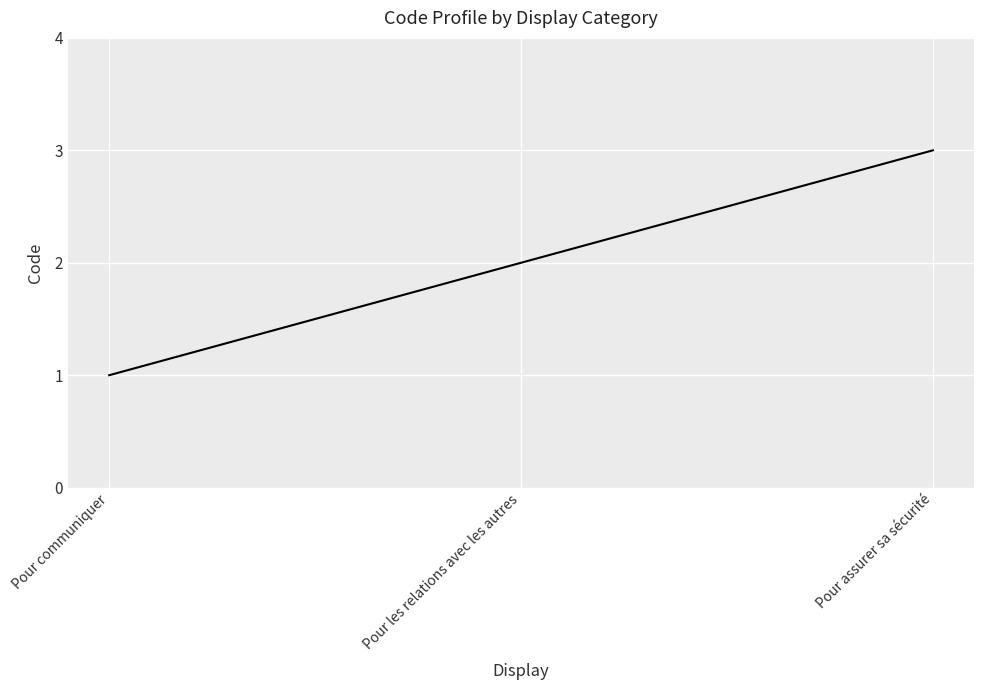

What is the sum of all values?

6